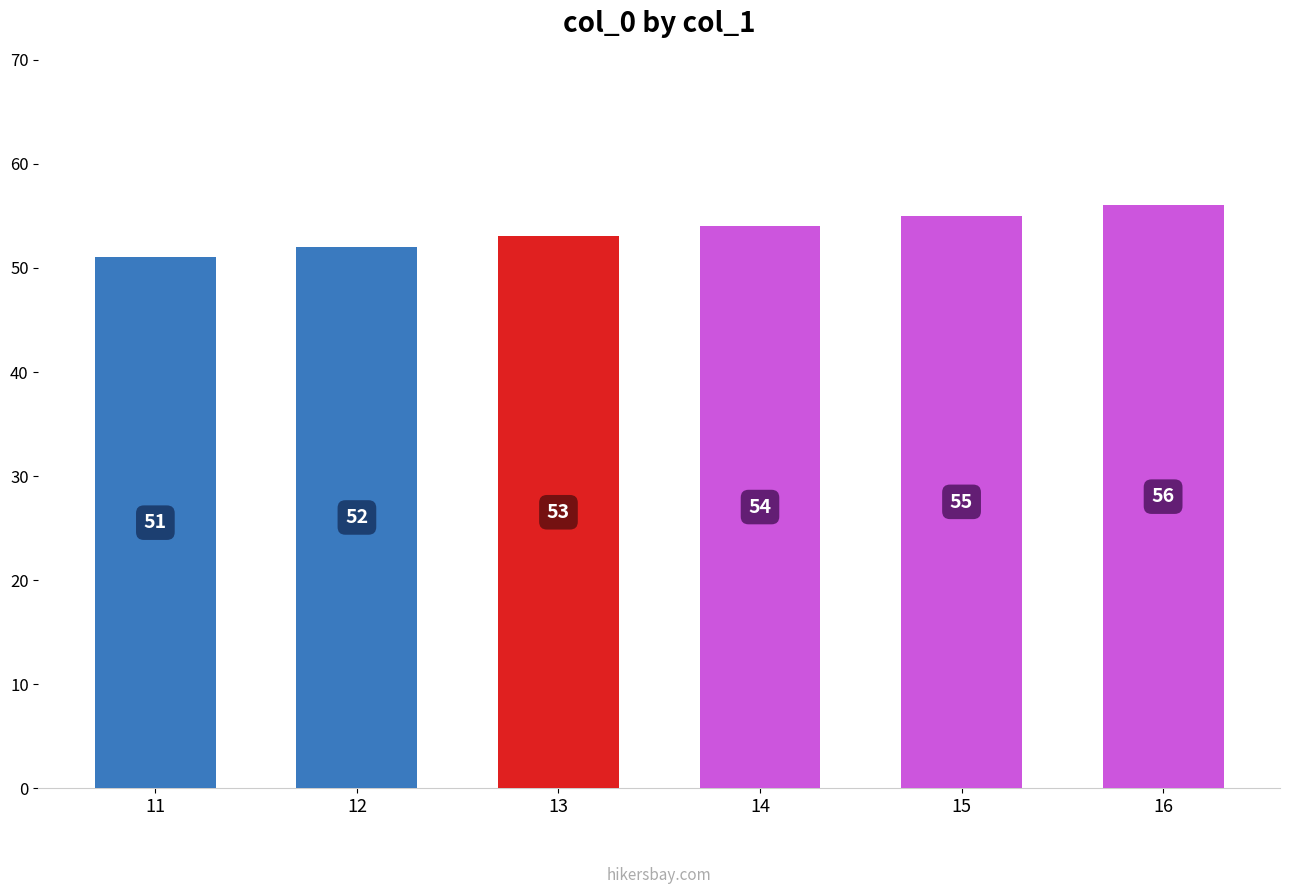

List the labels in order of value, smallest first.

11, 12, 13, 14, 15, 16